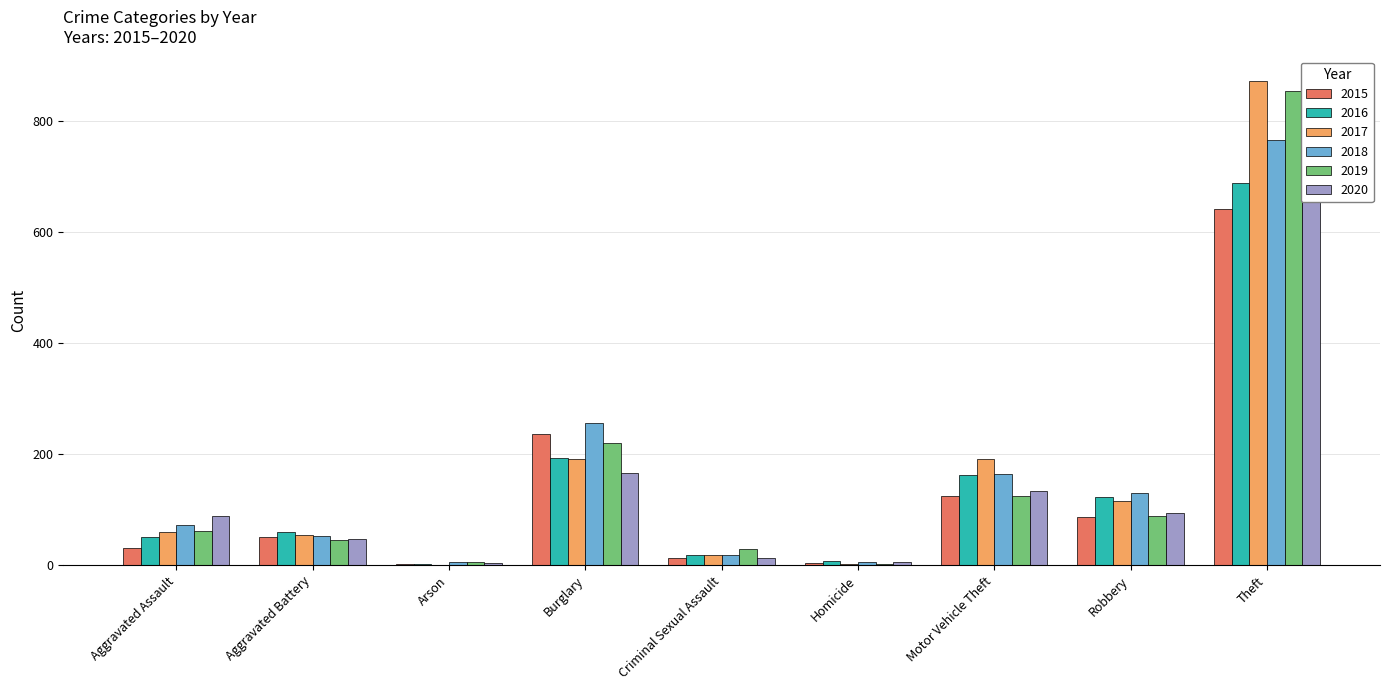

Reading right to left, what are all the values shown in this chart?

2015: Theft=641	Robbery=87	Motor Vehicle Theft=125	Homicide=4	Criminal Sexual Assault=13	Burglary=236	Arson=3	Aggravated Battery=50	Aggravated Assault=31
2016: Theft=689	Robbery=123	Motor Vehicle Theft=163	Homicide=8	Criminal Sexual Assault=19	Burglary=194	Arson=3	Aggravated Battery=60	Aggravated Assault=50
2017: Theft=873	Robbery=115	Motor Vehicle Theft=191	Homicide=2	Criminal Sexual Assault=19	Burglary=192	Arson=1	Aggravated Battery=54	Aggravated Assault=59
2018: Theft=767	Robbery=130	Motor Vehicle Theft=164	Homicide=5	Criminal Sexual Assault=19	Burglary=257	Arson=6	Aggravated Battery=52	Aggravated Assault=72
2019: Theft=855	Robbery=89	Motor Vehicle Theft=125	Homicide=3	Criminal Sexual Assault=29	Burglary=221	Arson=5	Aggravated Battery=45	Aggravated Assault=61
2020: Theft=714	Robbery=94	Motor Vehicle Theft=134	Homicide=6	Criminal Sexual Assault=13	Burglary=167	Arson=4	Aggravated Battery=48	Aggravated Assault=88